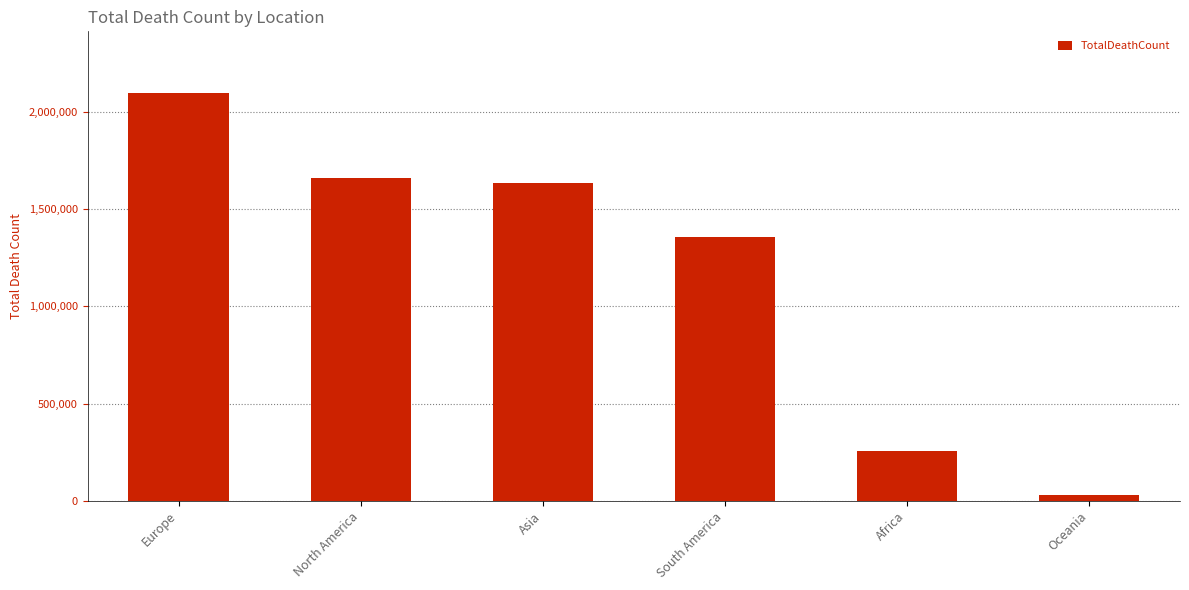

What is the label of the 4th bar from the left?

South America